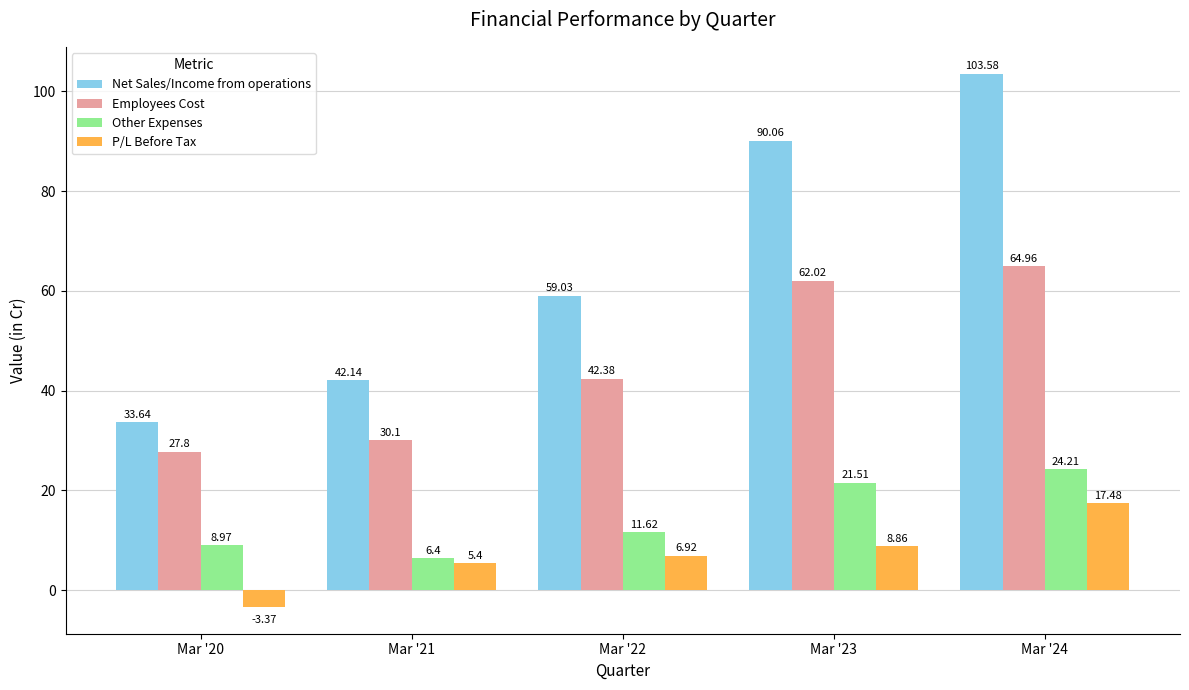

What is the difference between the highest and lowest values at Mar '21?

36.7